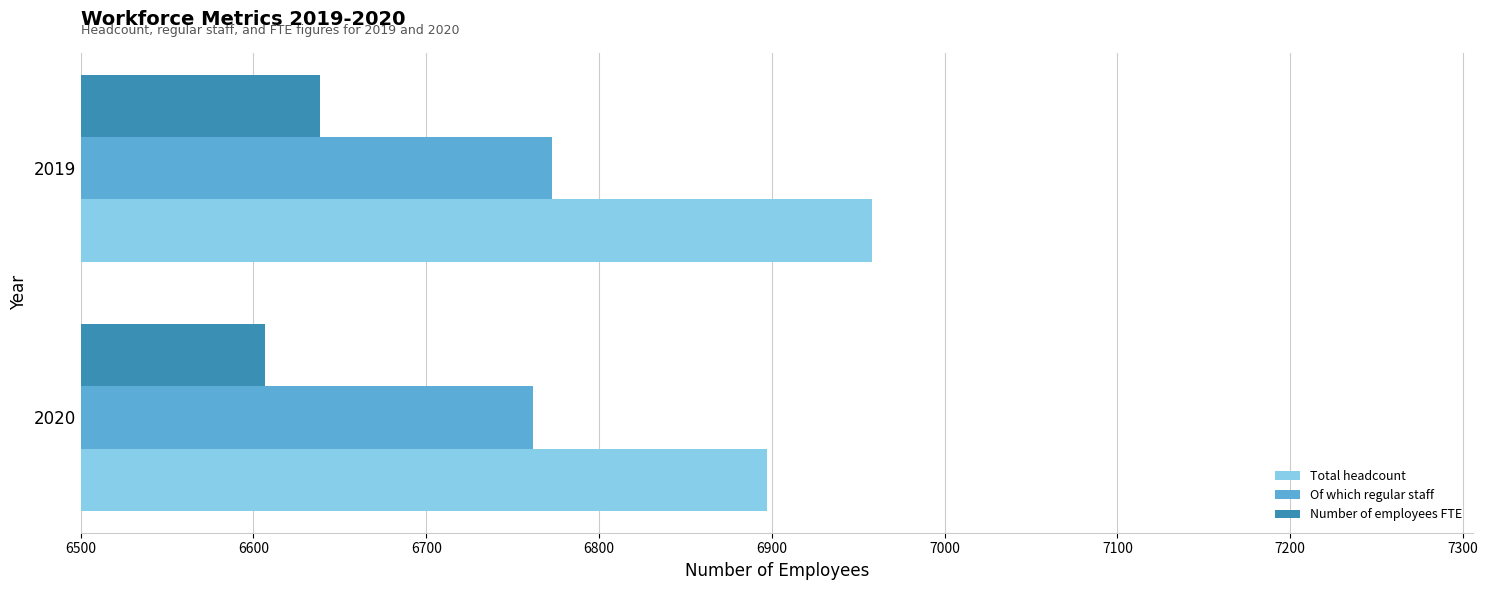

Rank the series by their maximum value, from highest to lowest.

Total headcount, Of which regular staff, Number of employees FTE